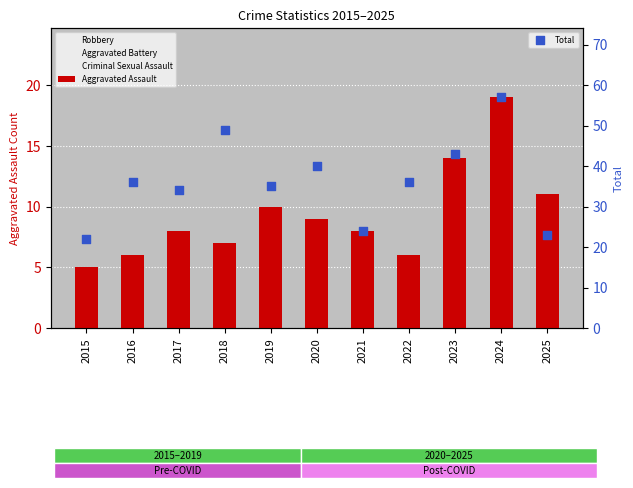

What is the total value across all series at 2016?

71